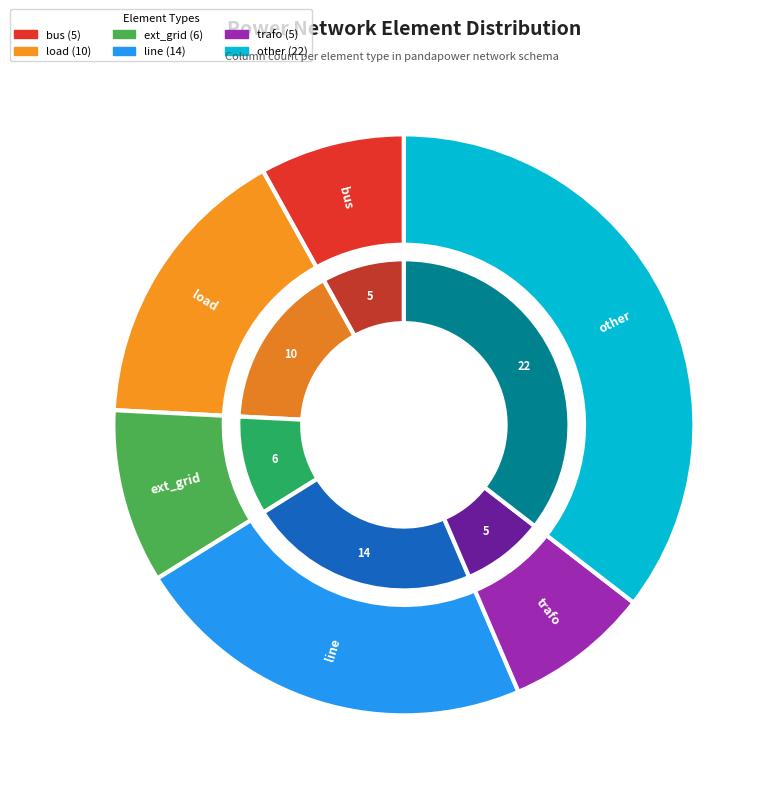

Which category has the smallest portion of the pie?

bus